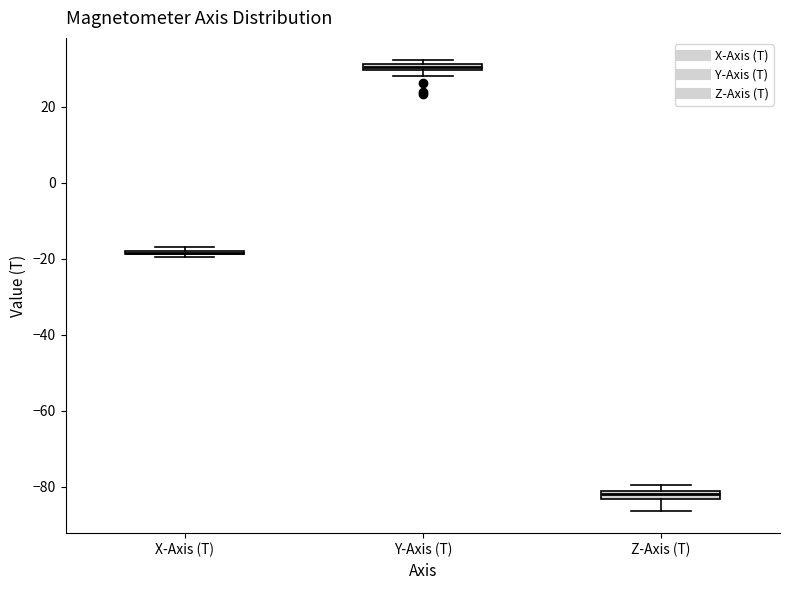

Where is the upper edge of the box for Y-Axis (T) on the y-axis? The values are not printed on the chart, so give them approximately, as read against the axis.

32